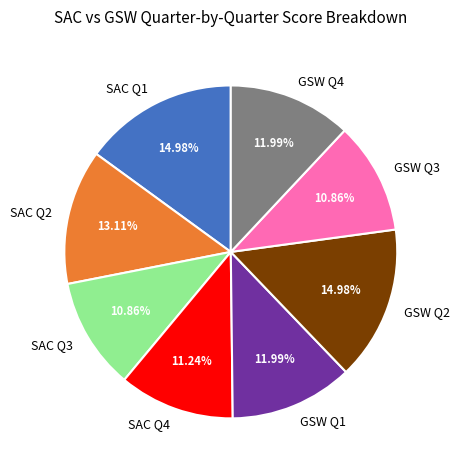

Is it true that GSW Q3 is 11% of the pie?

True